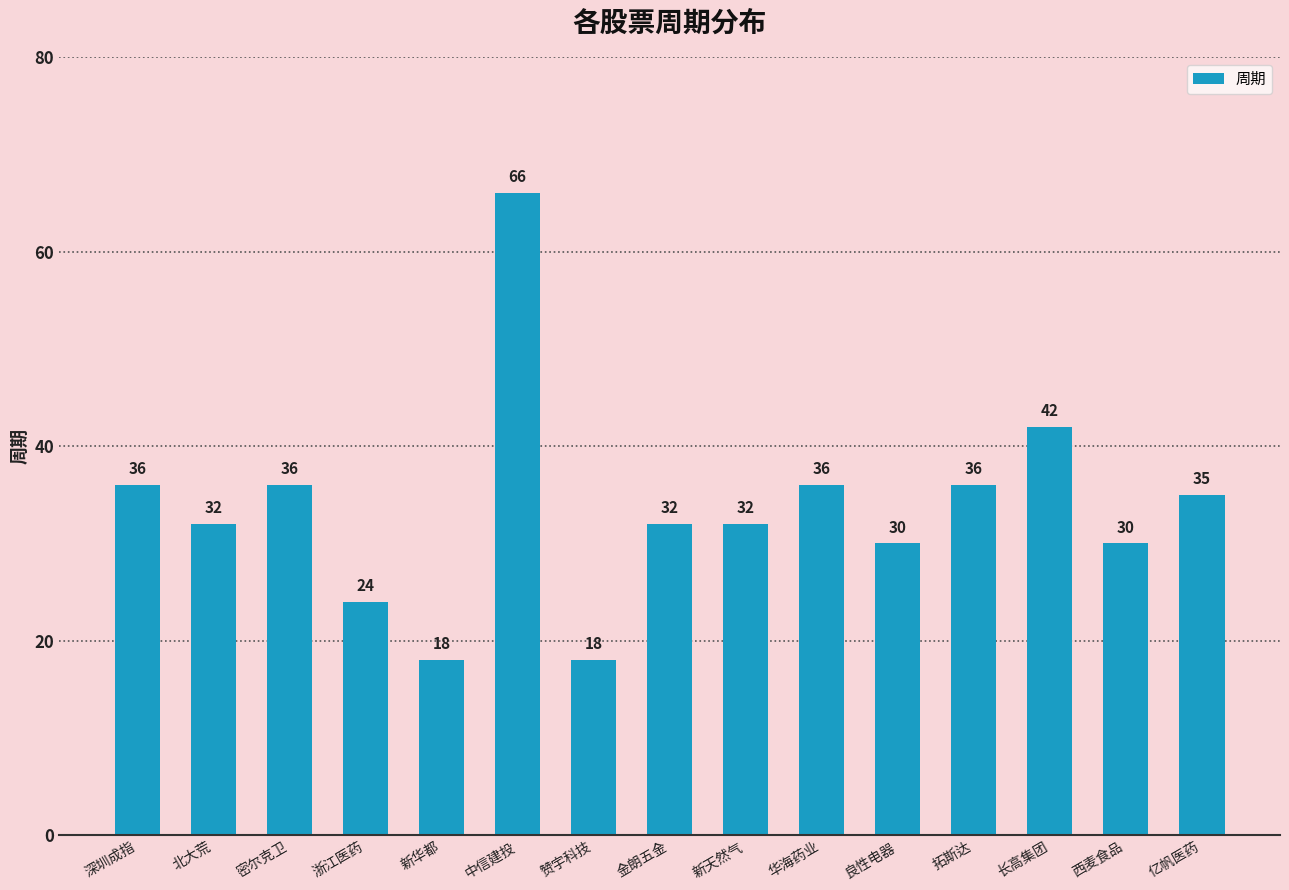

Reading left to right, what are all the values shown in this chart?

深圳成指=36	北大荒=32	密尔克卫=36	浙江医药=24	新华都=18	中信建投=66	赞宇科技=18	金朗五金=32	新天然气=32	华海药业=36	良性电器=30	拓斯达=36	长高集团=42	西麦食品=30	亿帆医药=35